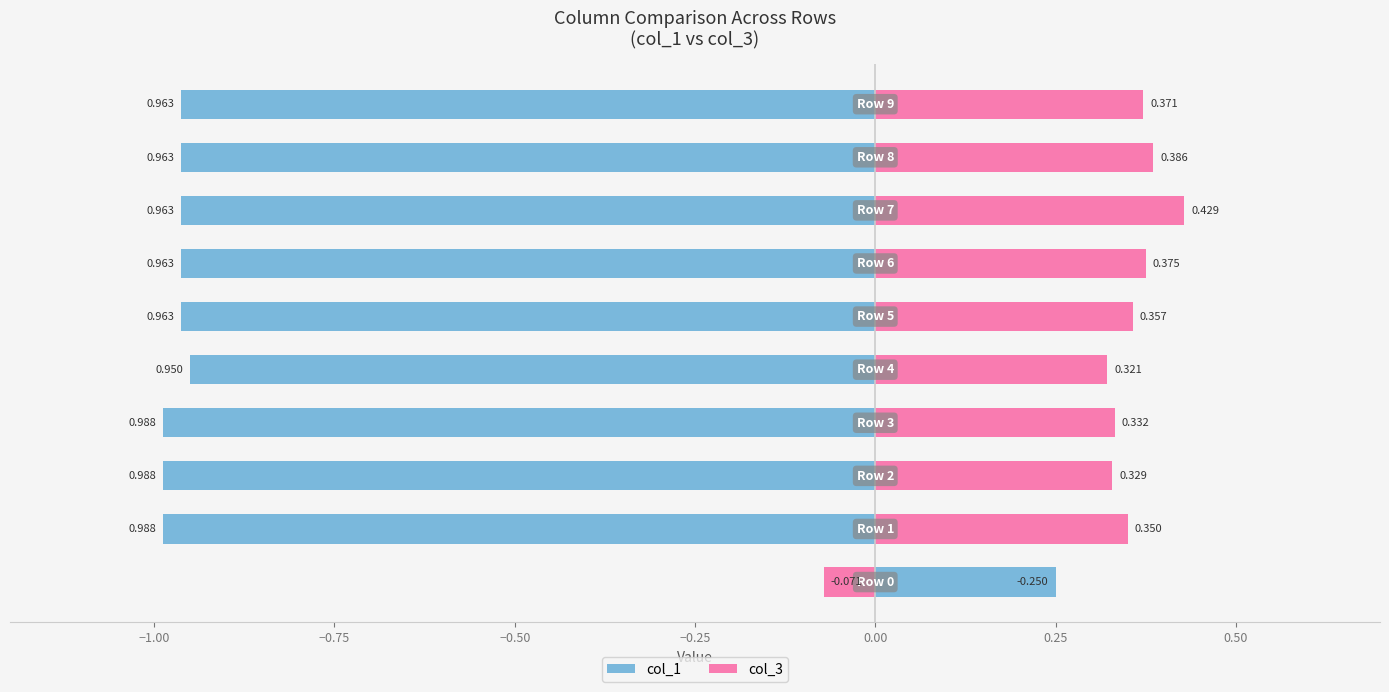

Count the number of data series in this chart.

2